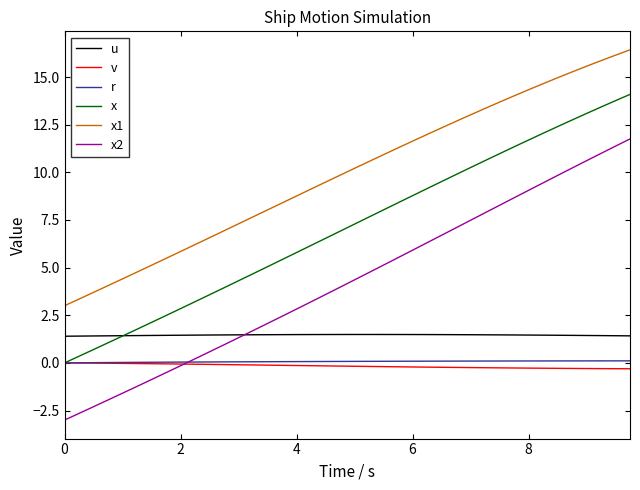

Which series has the largest total across all categories?

x1